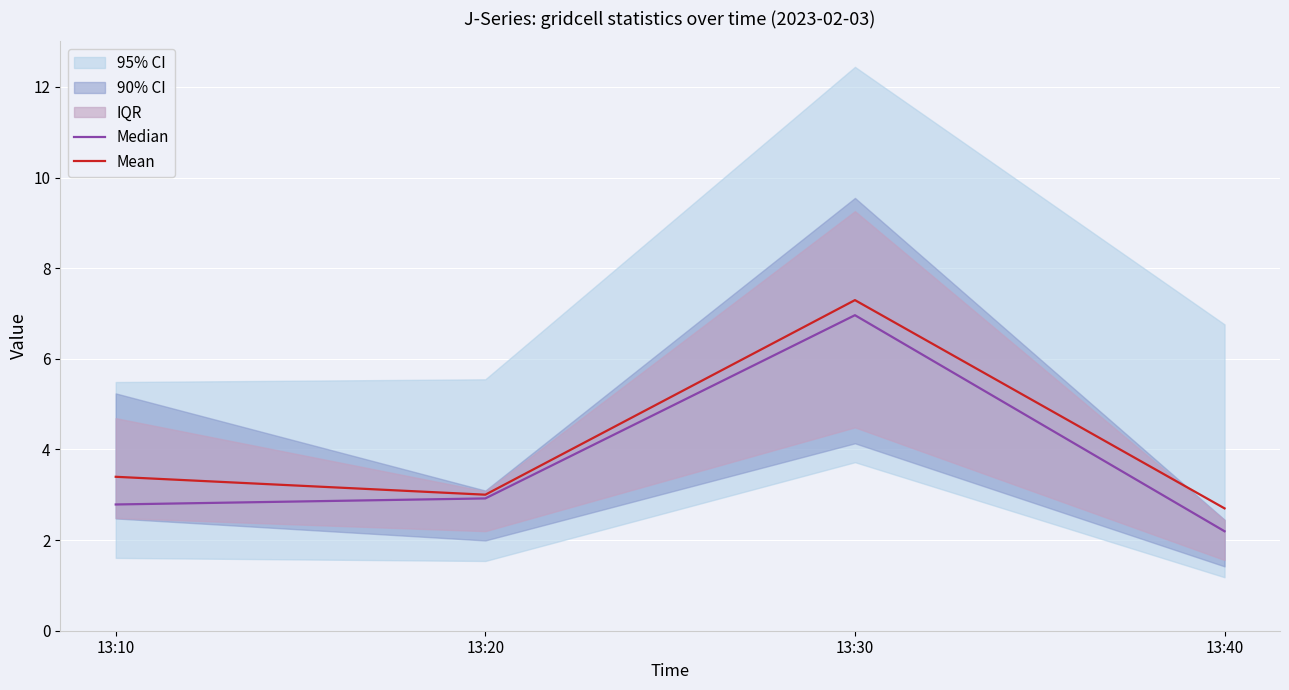

What is the sum of the Mean values at 13:40 and 13:10?

6.1